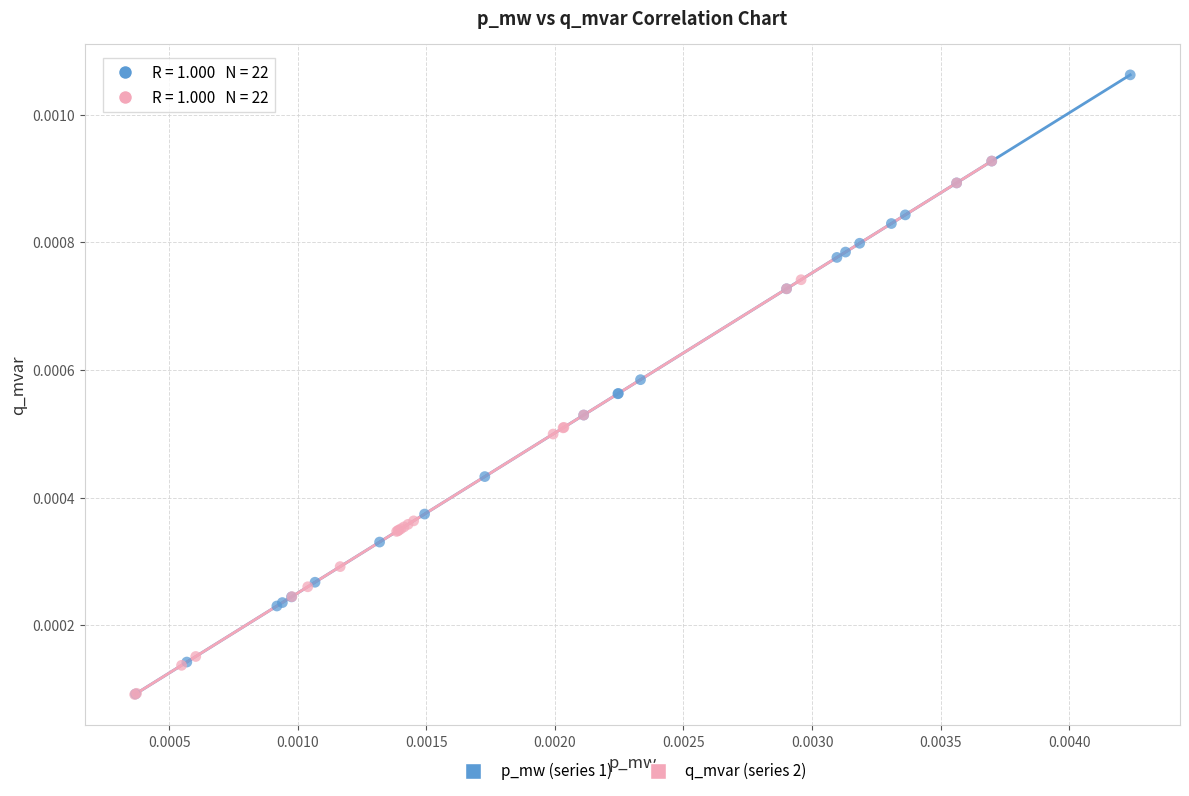

Which series contains the highest Y value?

p_mw (series 1)